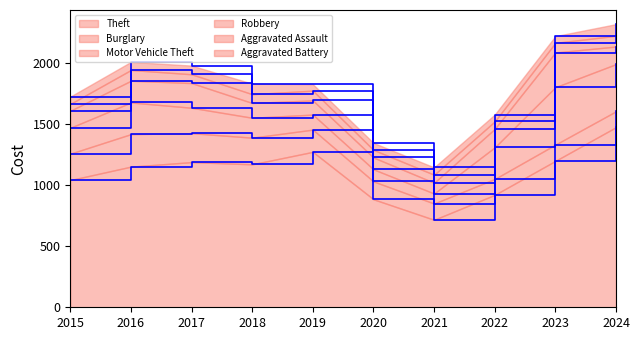

True or false: Robbery has a value of 253 at 2024.

False